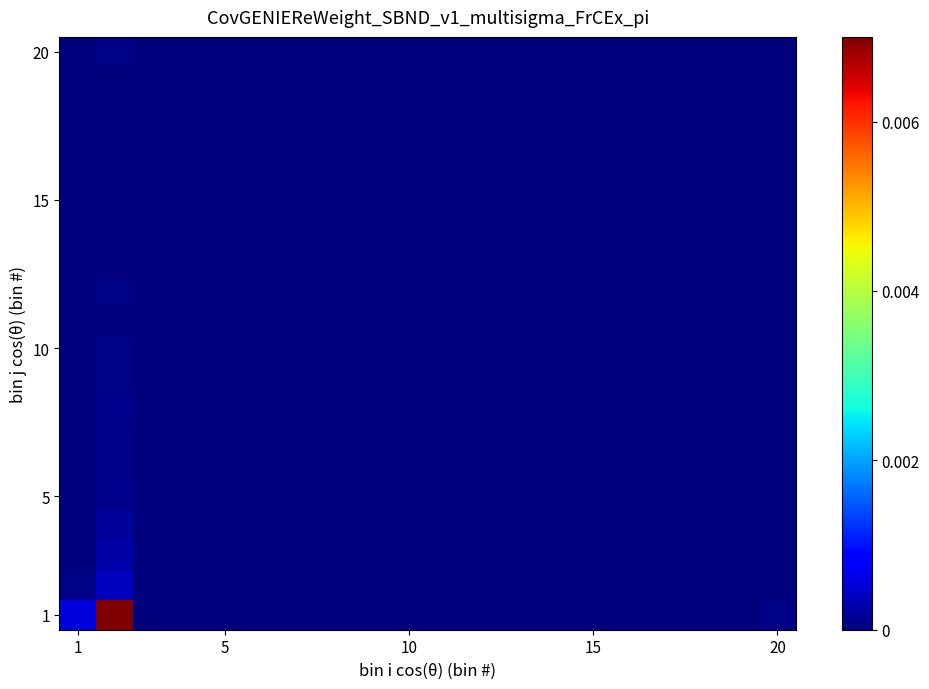

Which series has the largest range (max minus min)?

1